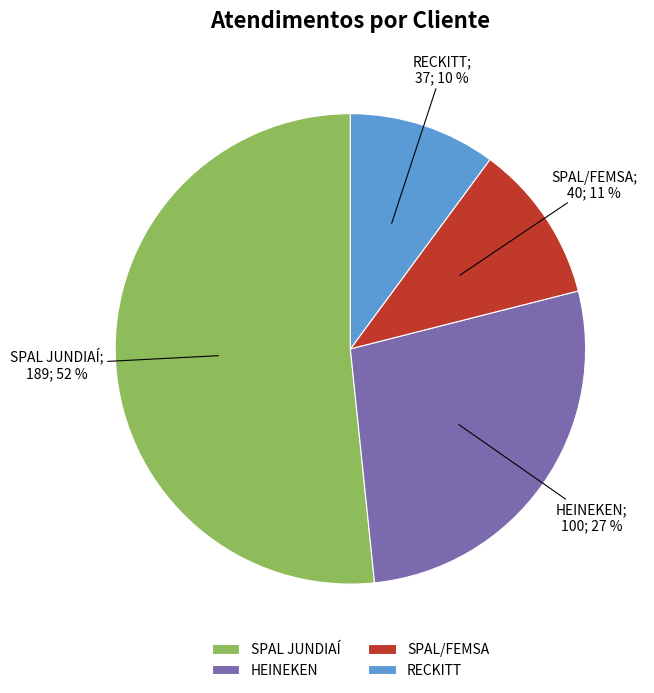

Rank the categories by value from lowest to highest.

RECKITT, SPAL/FEMSA, HEINEKEN, SPAL JUNDIAÍ